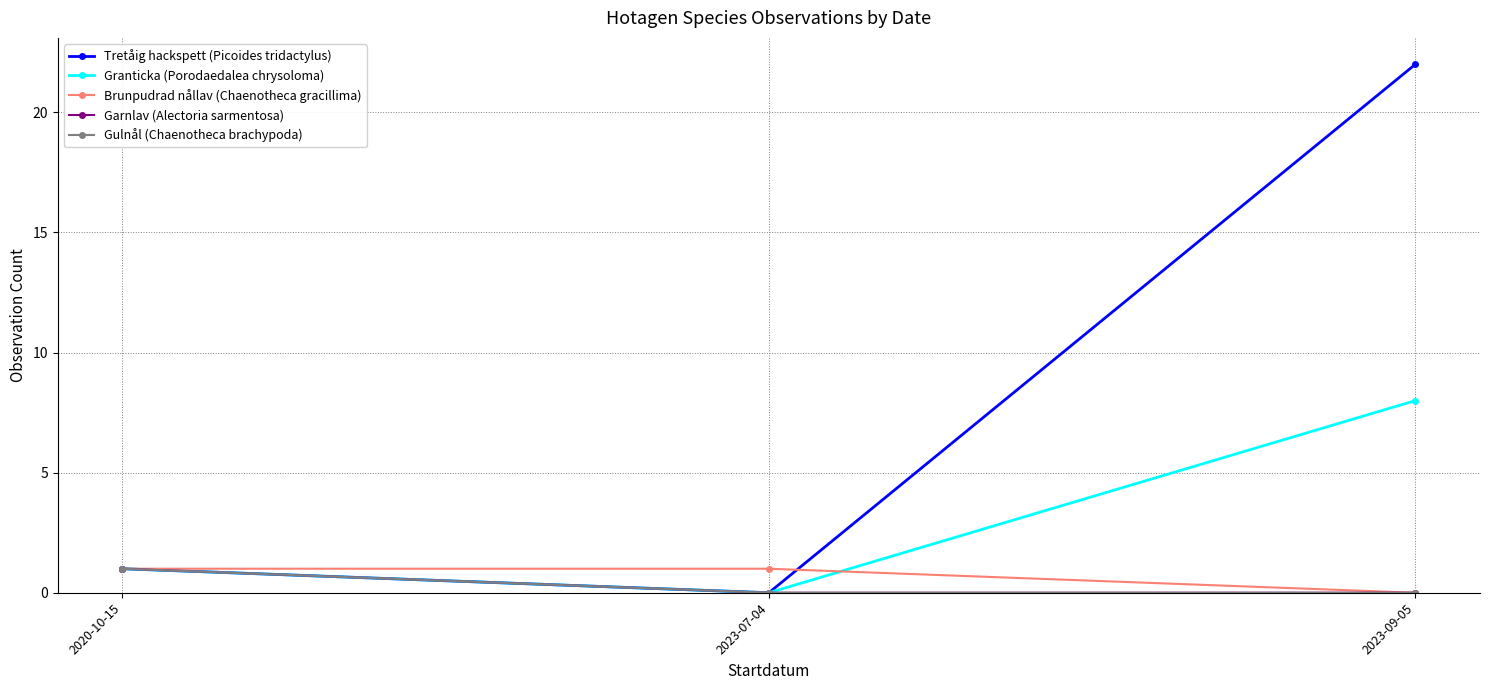

What is the maximum value for Tretåig hackspett (Picoides tridactylus)?

22